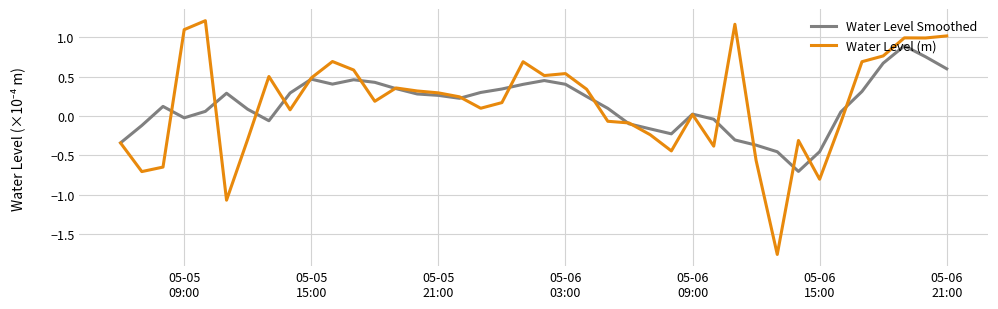

Rank the series by their maximum value, from lowest to highest.

Water Level Smoothed, Water Level (m)